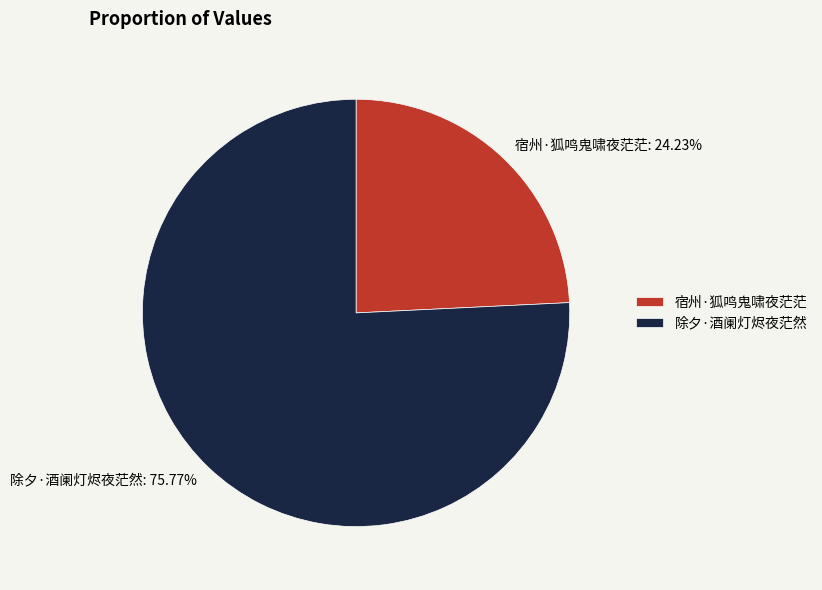

Rank the categories by value from highest to lowest.

除夕·酒阑灯烬夜茫然, 宿州·狐鸣鬼啸夜茫茫